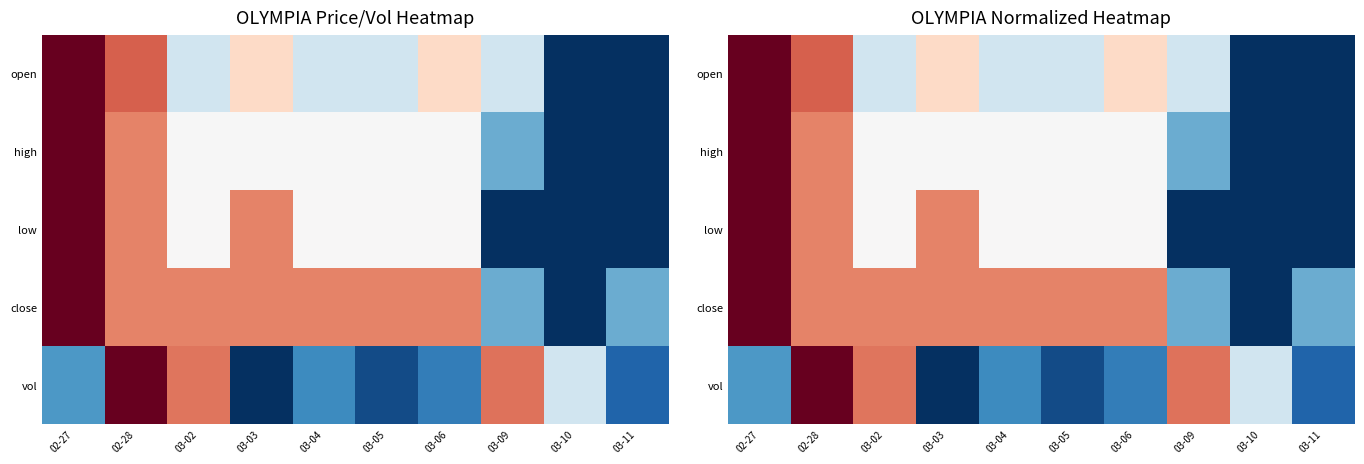

What is the difference between the maximum and minimum values in the low series?

1.0